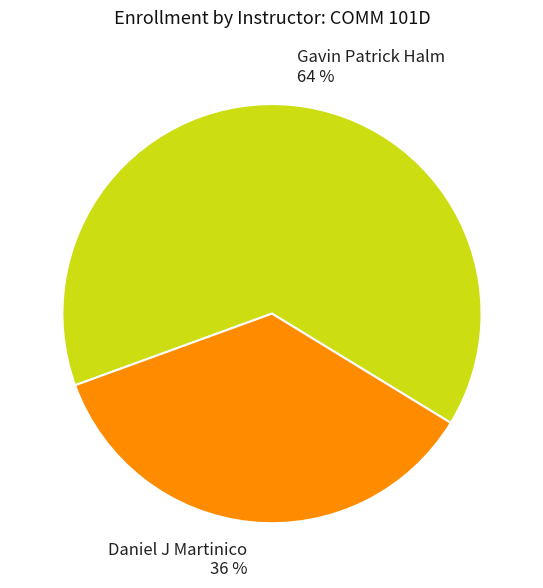

To the nearest percent, what is the average slice percentage?

50%